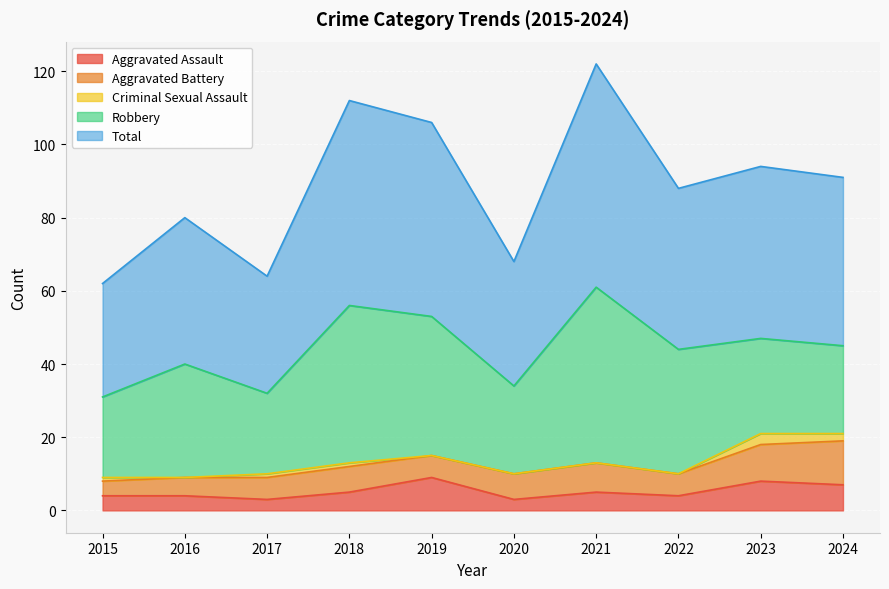

Reading right to left, extract all data points from this chart.

Aggravated Assault: 7	8	4	5	3	9	5	3	4	4
Aggravated Battery: 12	10	6	8	7	6	7	6	5	4
Criminal Sexual Assault: 2	3	0	0	0	0	1	1	0	1
Robbery: 24	26	34	48	24	38	43	22	31	22
Total: 46	47	44	61	34	53	56	32	40	31